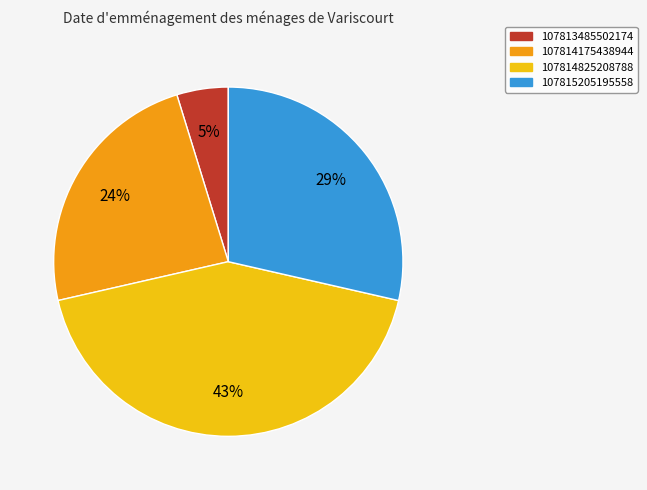

To the nearest percent, what is the difference between the 107813485502174 and 107814175438944 slice percentages?

19%